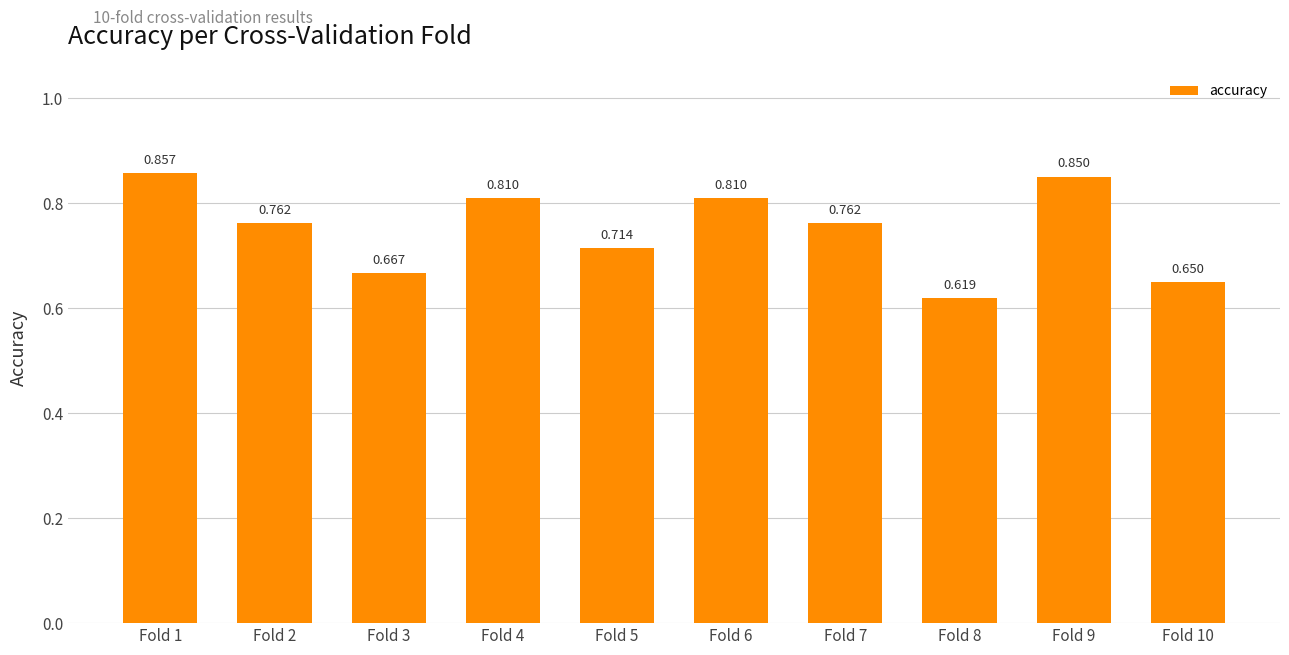

How many bars are there in total?

10